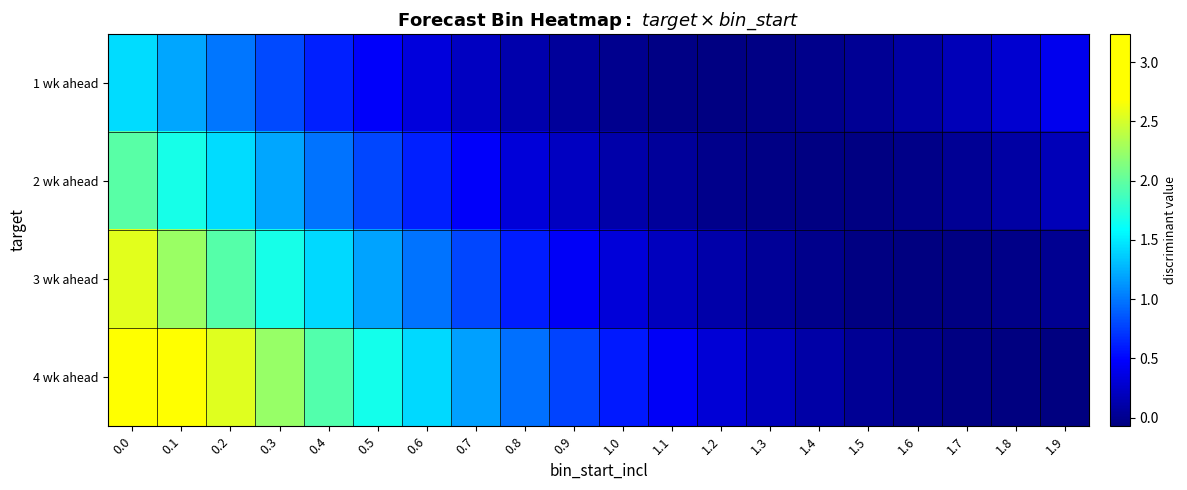

Between 1.9 and 0.7, which is larger?

1.9